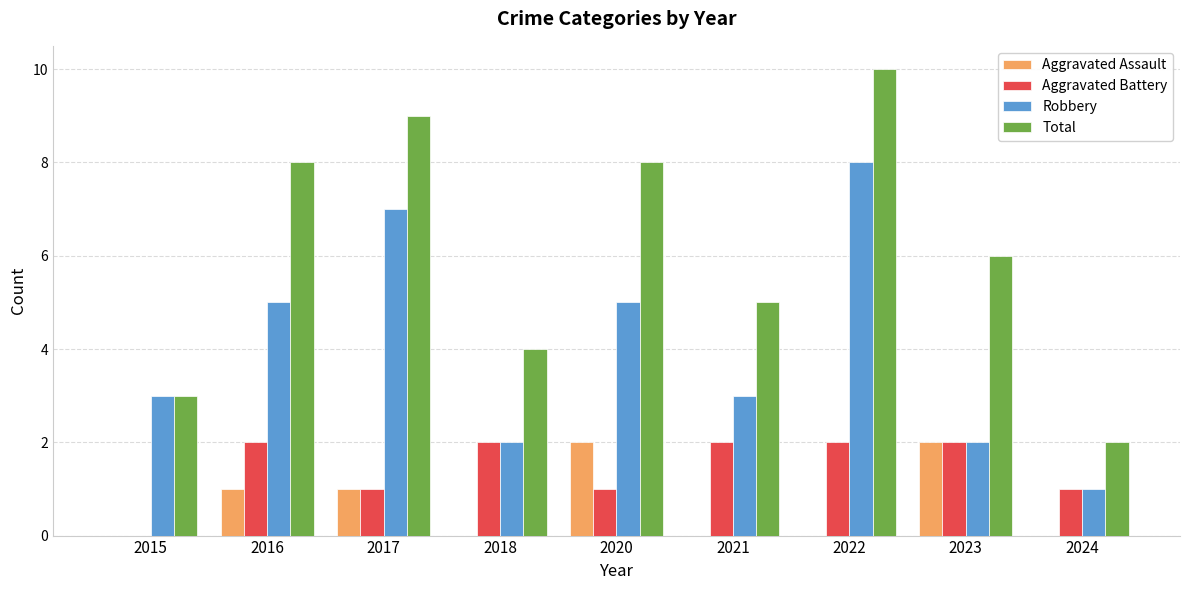

The value of Total at 2015 is 1. True or false?

False